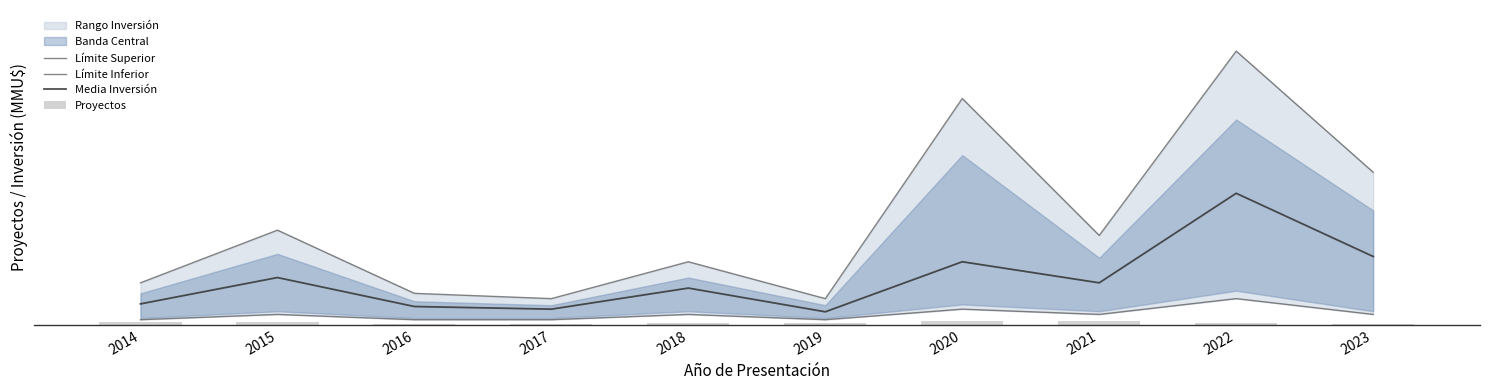

What is the average value of the Proyectos series?

4